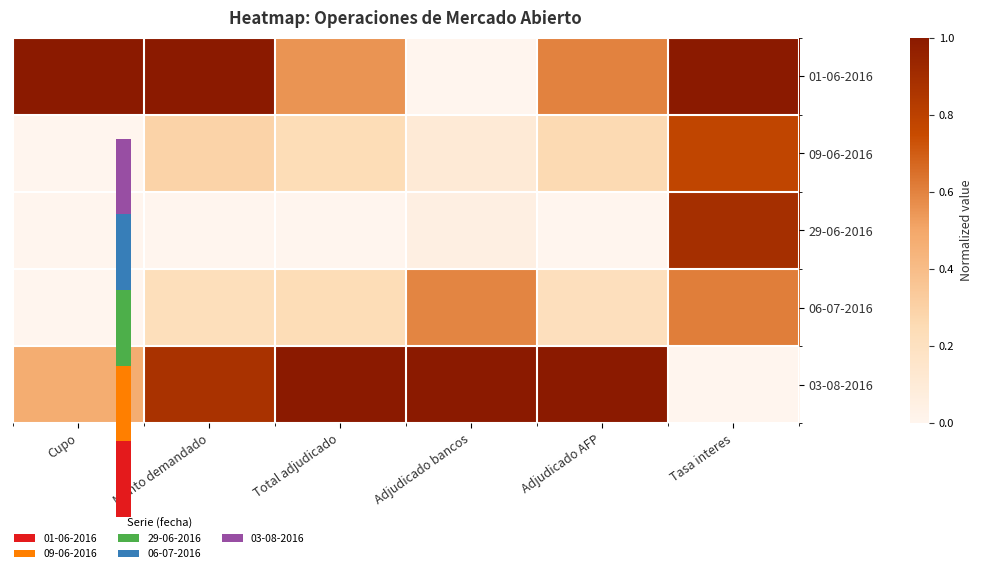

Rank the series by their maximum value, from lowest to highest.

06-07-2016, 09-06-2016, 29-06-2016, 01-06-2016, 03-08-2016